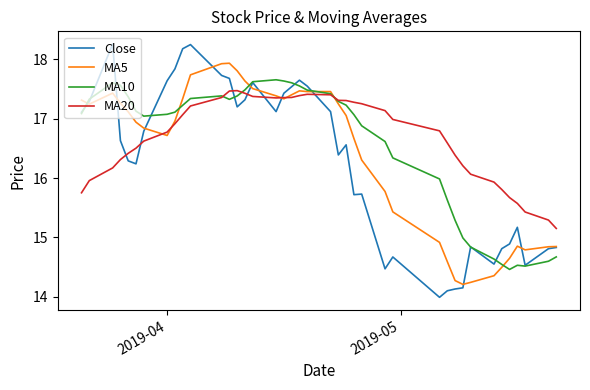

What is the maximum value shown in the chart?

18.3